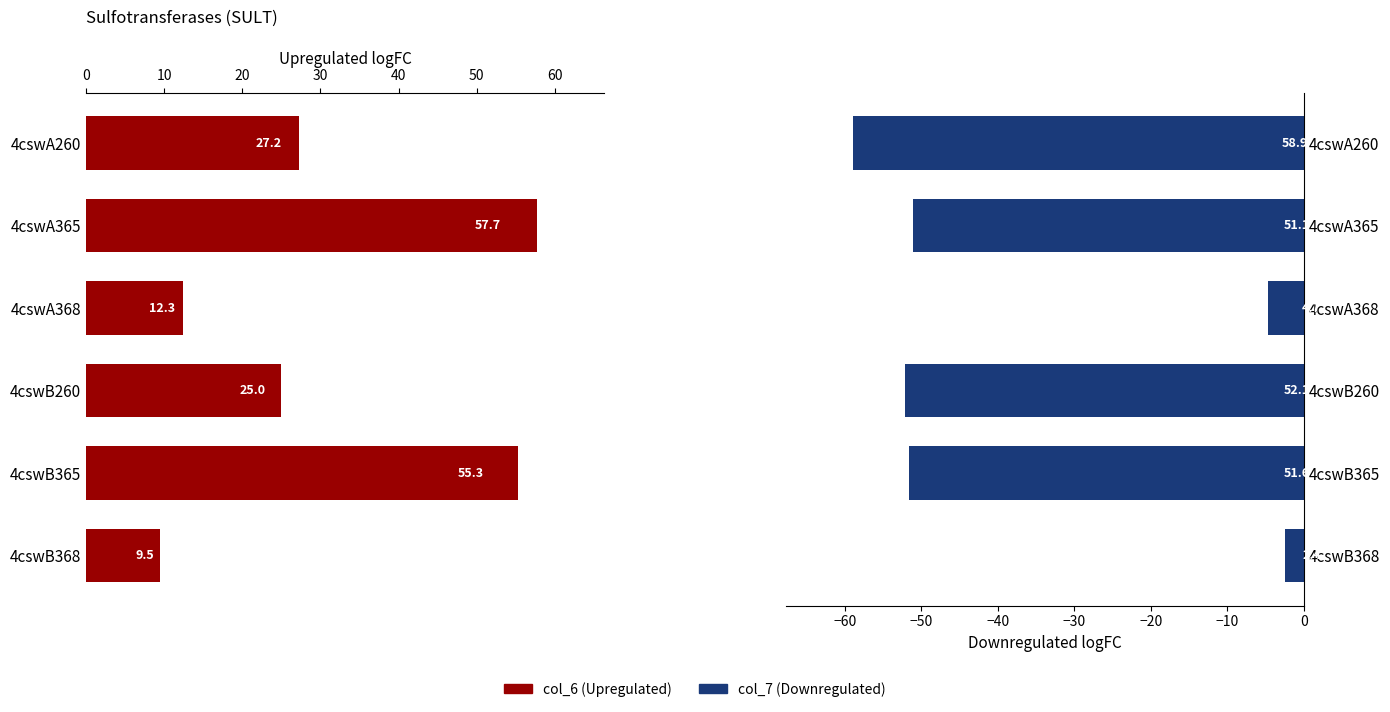

What is the maximum value for col_6 (Upregulated)?

57.7